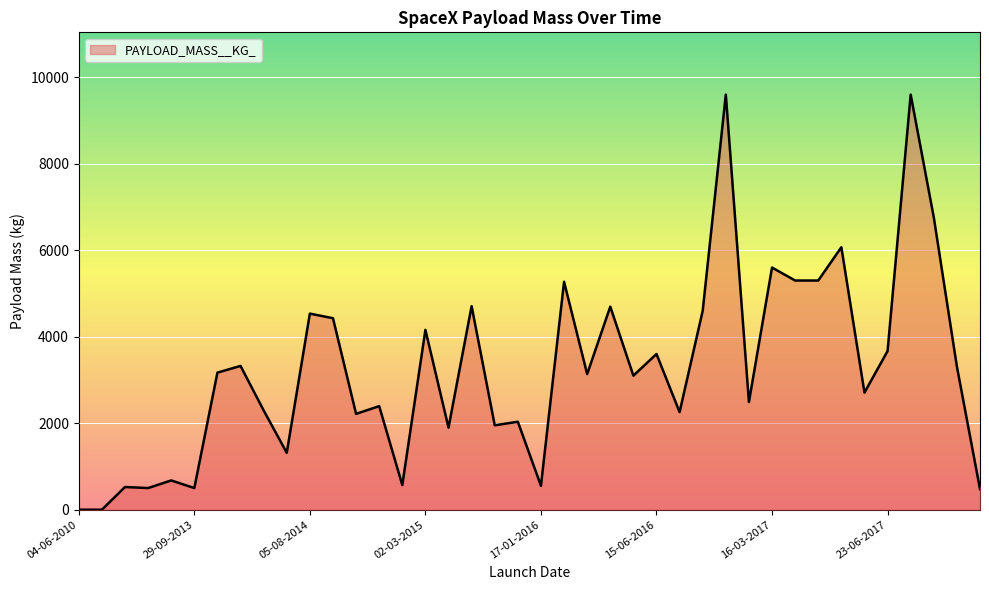

How many categories are shown in the chart?

40